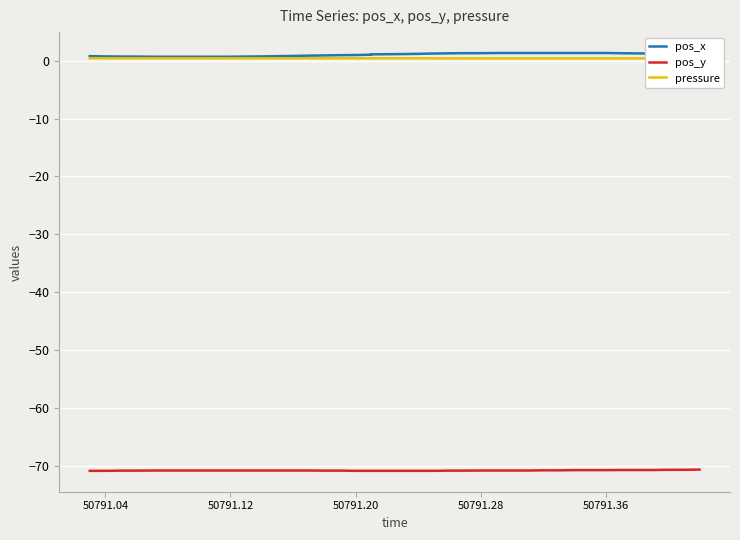

What is the label of the 38th point from the right?

50791.12